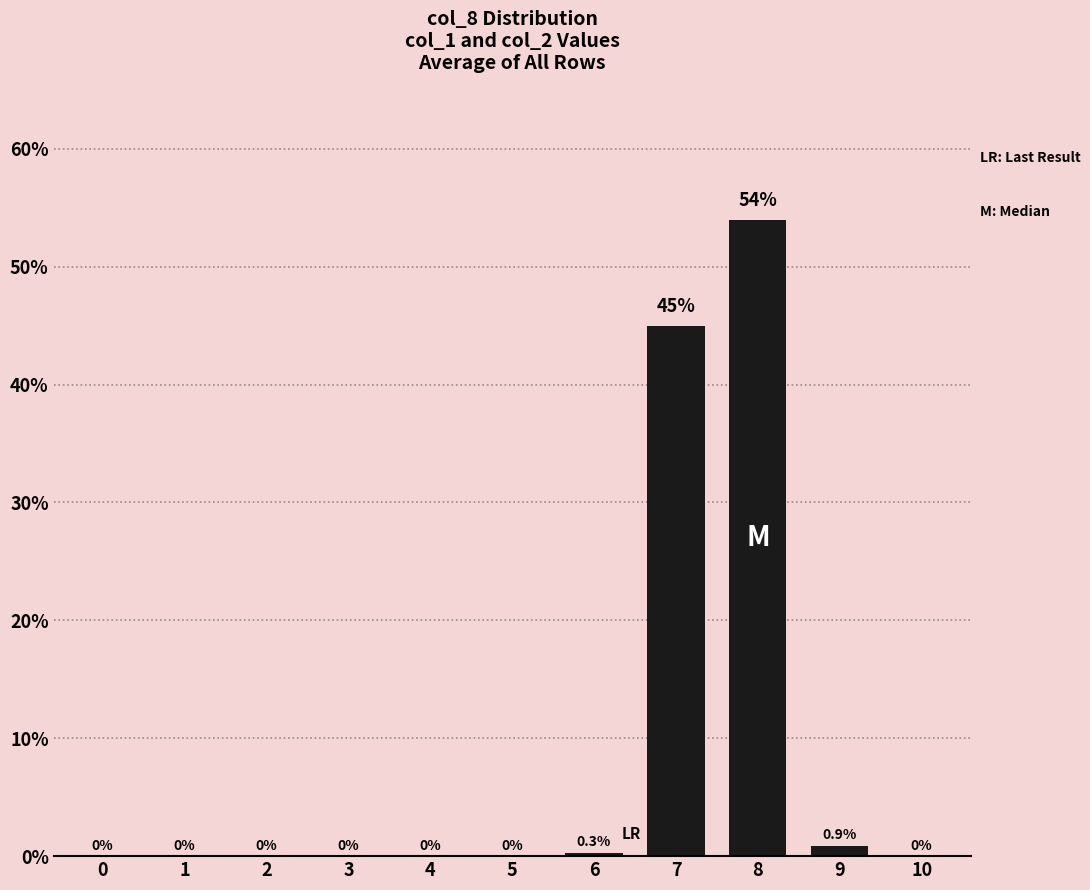

What is the sum of the values at 9 and 2?

0.9